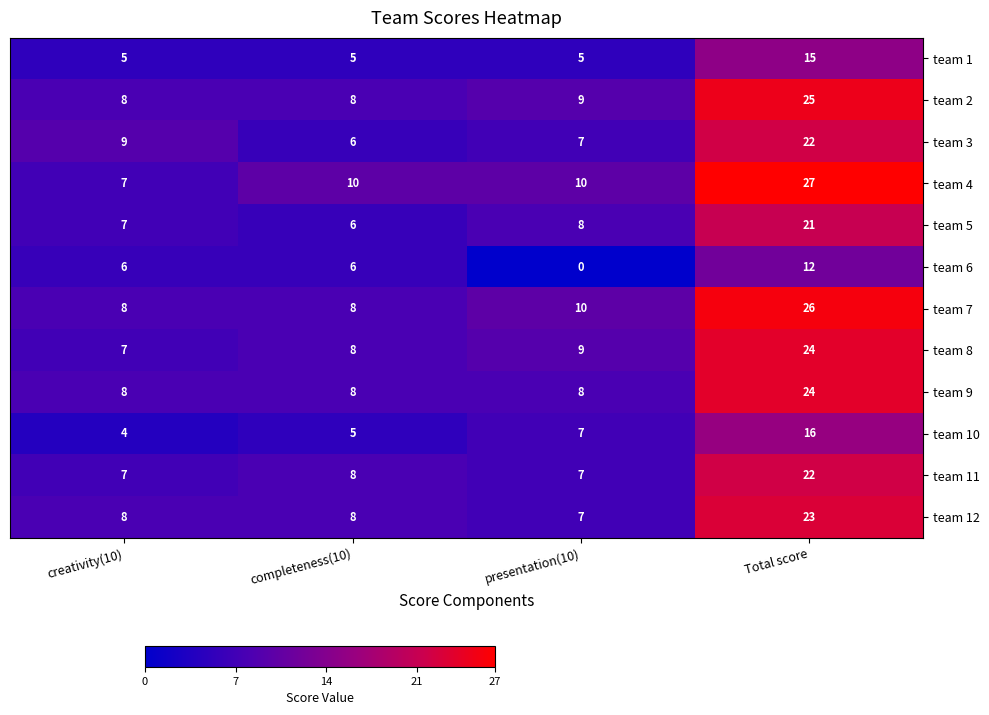

How many distinct data groups are displayed?

12